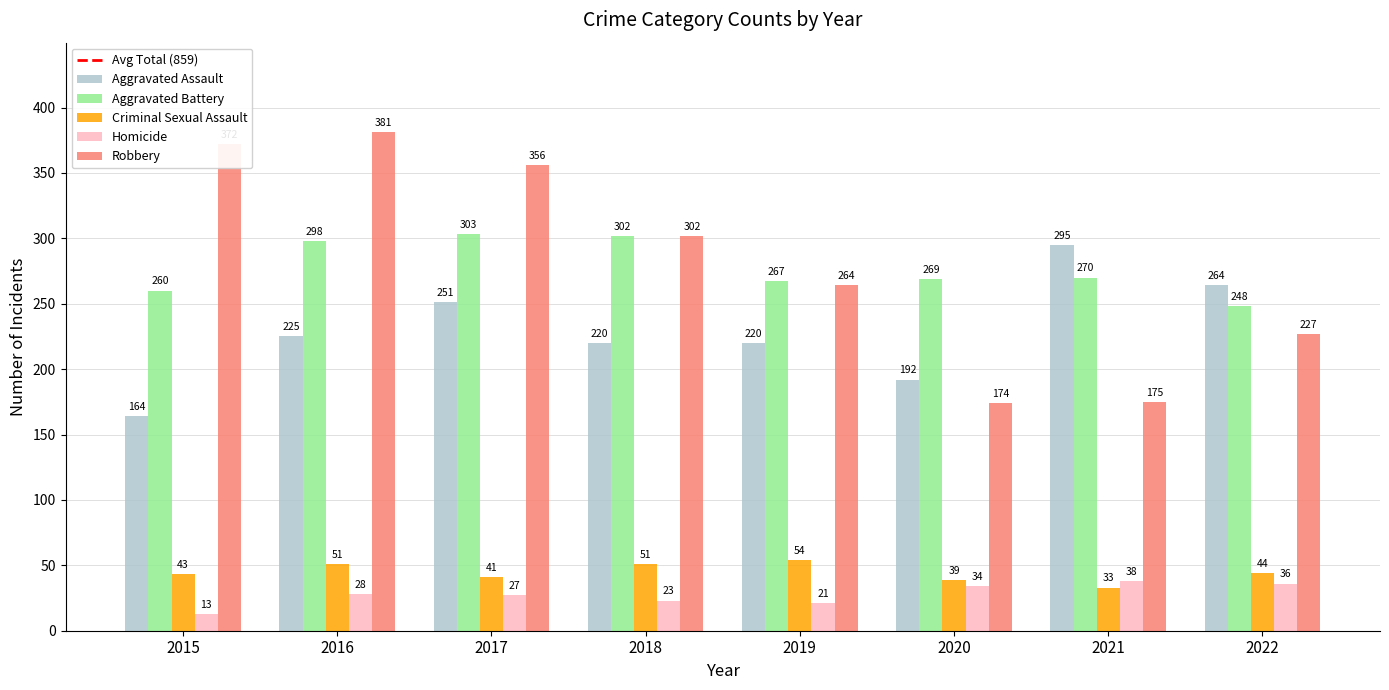

Are the bars horizontal?

No